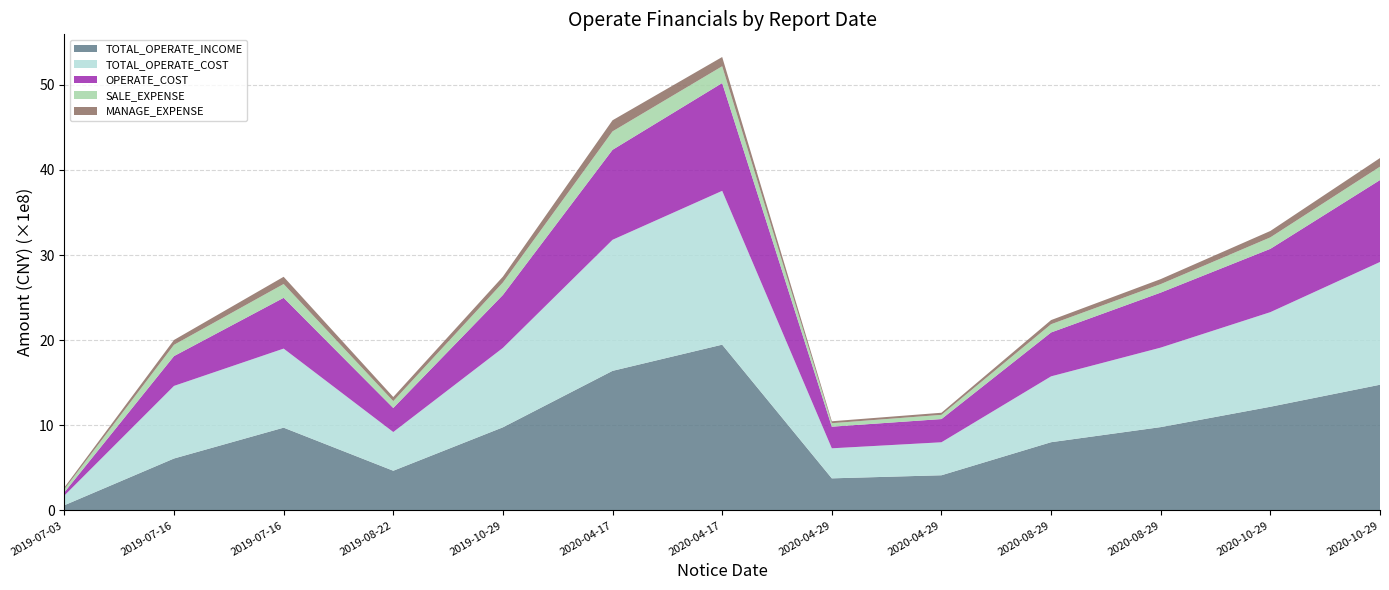

Reading right to left, transcribe all the data shown in this chart.

TOTAL_OPERATE_INCOME: 1476308787.8	1217521611.8	978404284.6	801062332.7	412585985.9	376288946.9	1946949250.8	1639288330.4	976008219.4	465640538.4	971920551.6	609528437.8	60289803.6
TOTAL_OPERATE_COST: 1442106369.9	1111518629.9	934005731.5	773578629.4	387555027.9	352980924.4	1807380802.1	1539960344.0	932962740.6	454878402.7	928835534.6	852873902.8	113899674.0
OPERATE_COST: 962916056.3	744046763.7	646534655.0	515873261.2	272866485.6	254178552.5	1266894868.4	1057317649.0	622124278.0	282509140.4	596883443.4	350367871.5	37956766.9
SALE_EXPENSE: 157254337.3	134758939.3	99562611.7	96752197.6	49334175.8	40839621.2	196968842.4	216599010.7	146503756.7	80677655.4	161889674.5	132311846.3	36474645.4
MANAGE_EXPENSE: 101305185.2	75201984.7	58906050.6	48766803.5	24763469.3	22778279.3	108841554.4	130551992.0	68846425.1	48270509.6	85039799.4	57146493.3	20901316.4